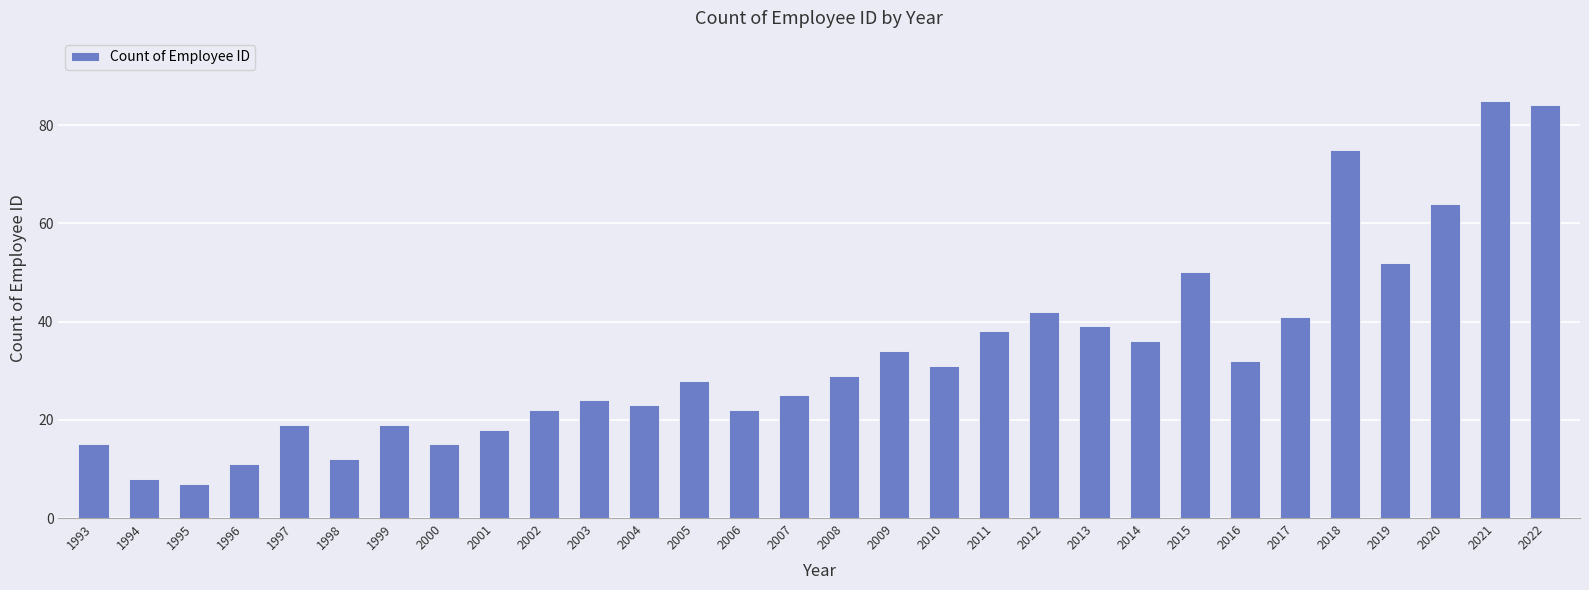

True or false: the data shows 22 at 2006.

True